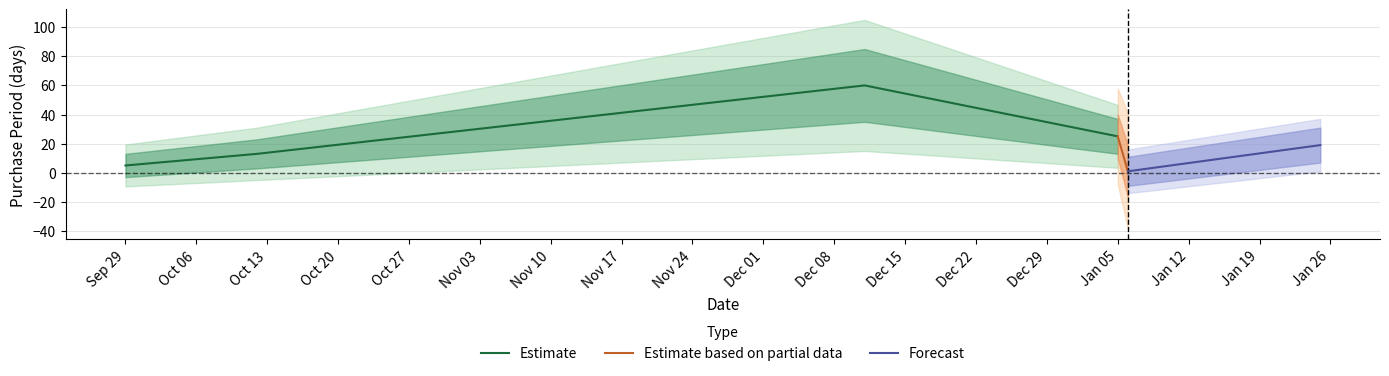

Reading left to right, what are all the values shown in this chart?

2015-09-29=5	2015-10-12=13	2015-12-11=60	2016-01-05=25	2016-01-06=1	2016-01-25=19